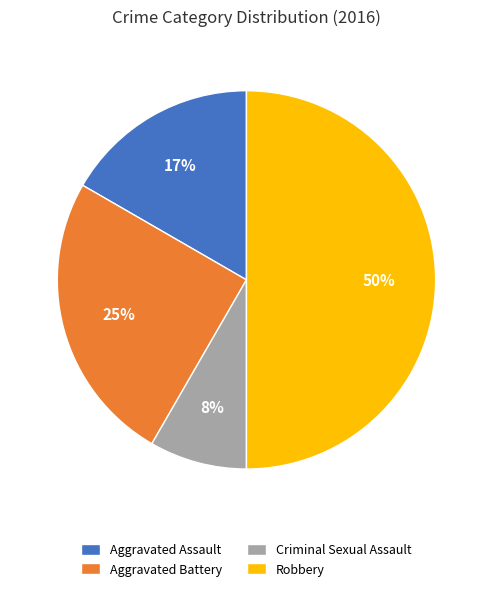

True or false: Robbery accounts for 42% of the total.

False